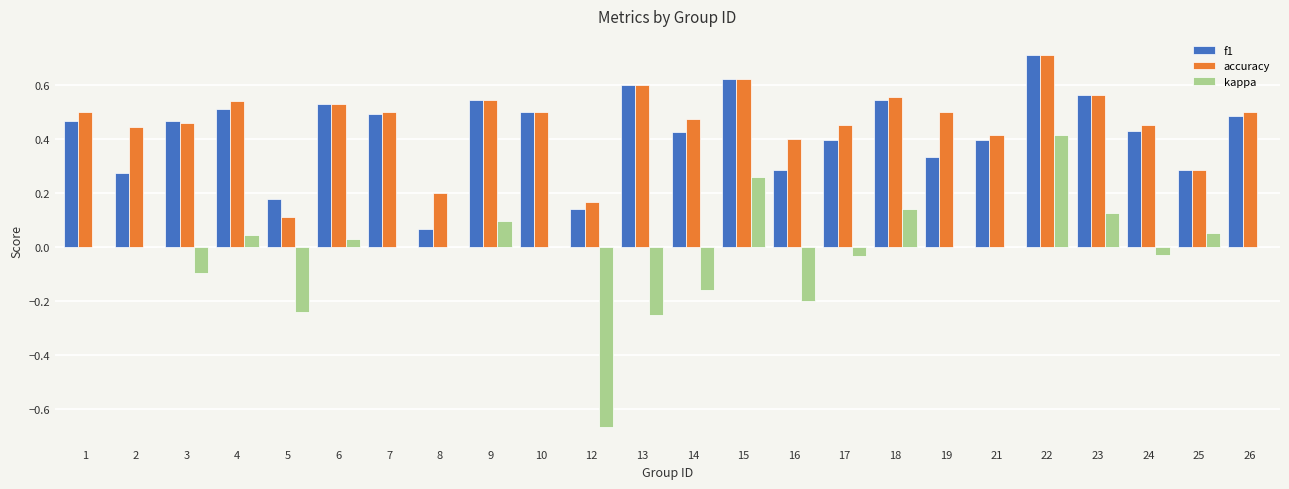

What are all the series names shown in the legend?

f1, accuracy, kappa